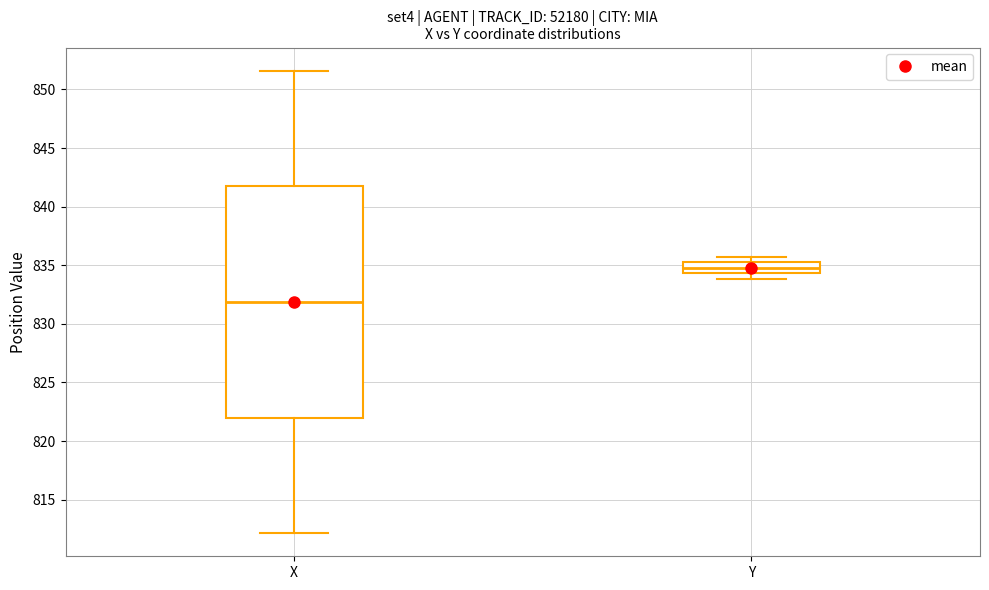

Which box is the tallest, from its lower edge to its upper edge?

X